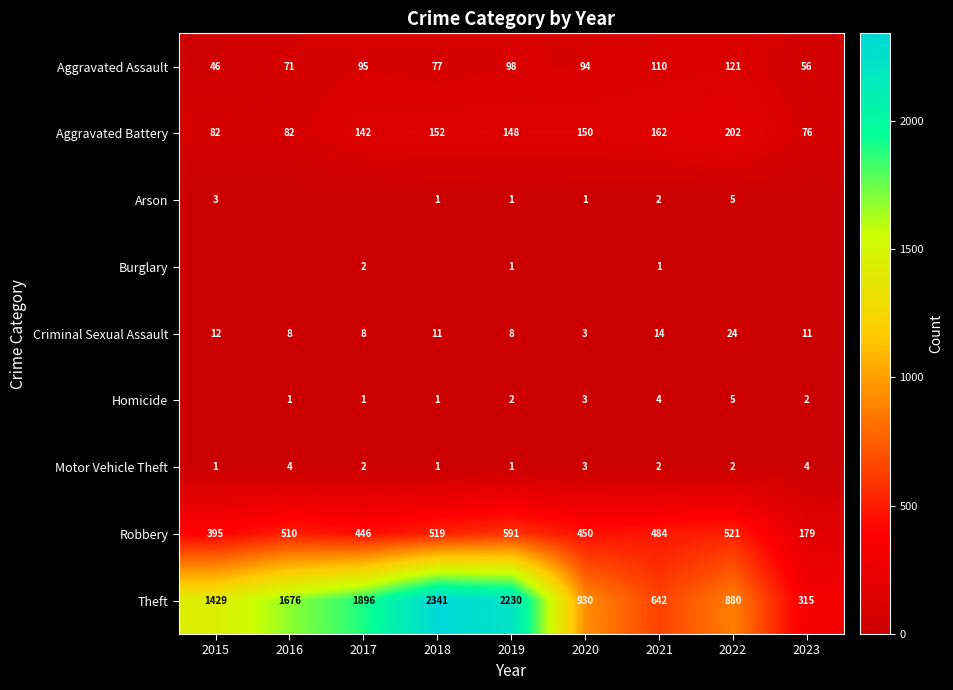

What is the maximum value for Aggravated Assault?

121